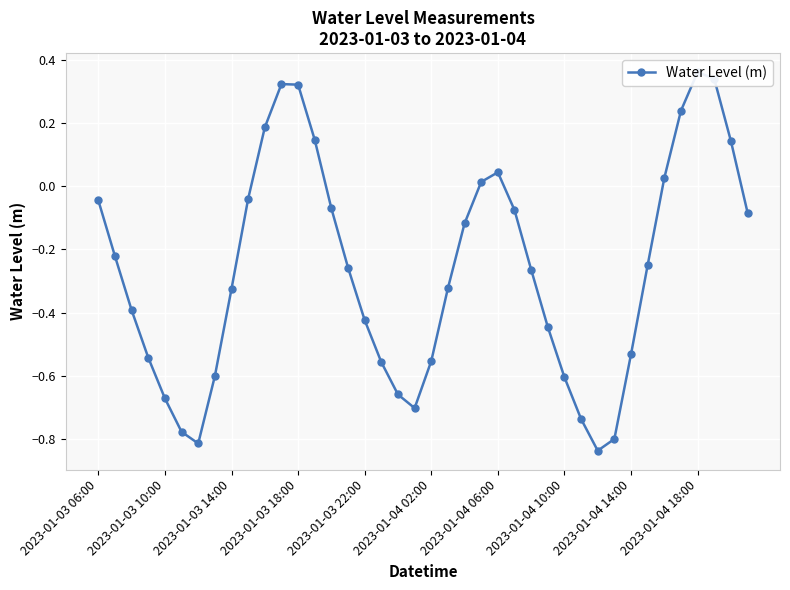

How many interior local peaks (higher than both neighbors) does the data have?

3